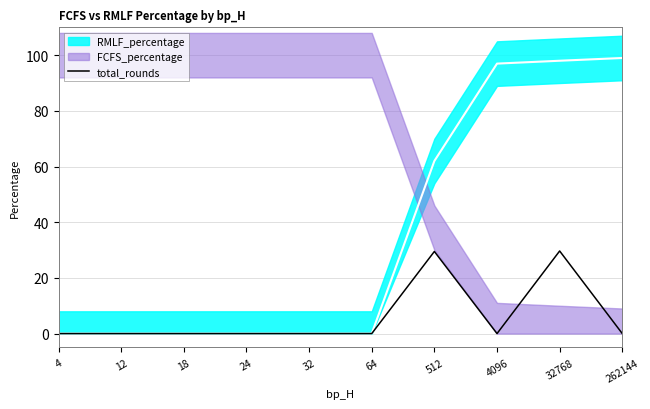

The value of total_rounds at 262144 is -13.8. True or false?

False